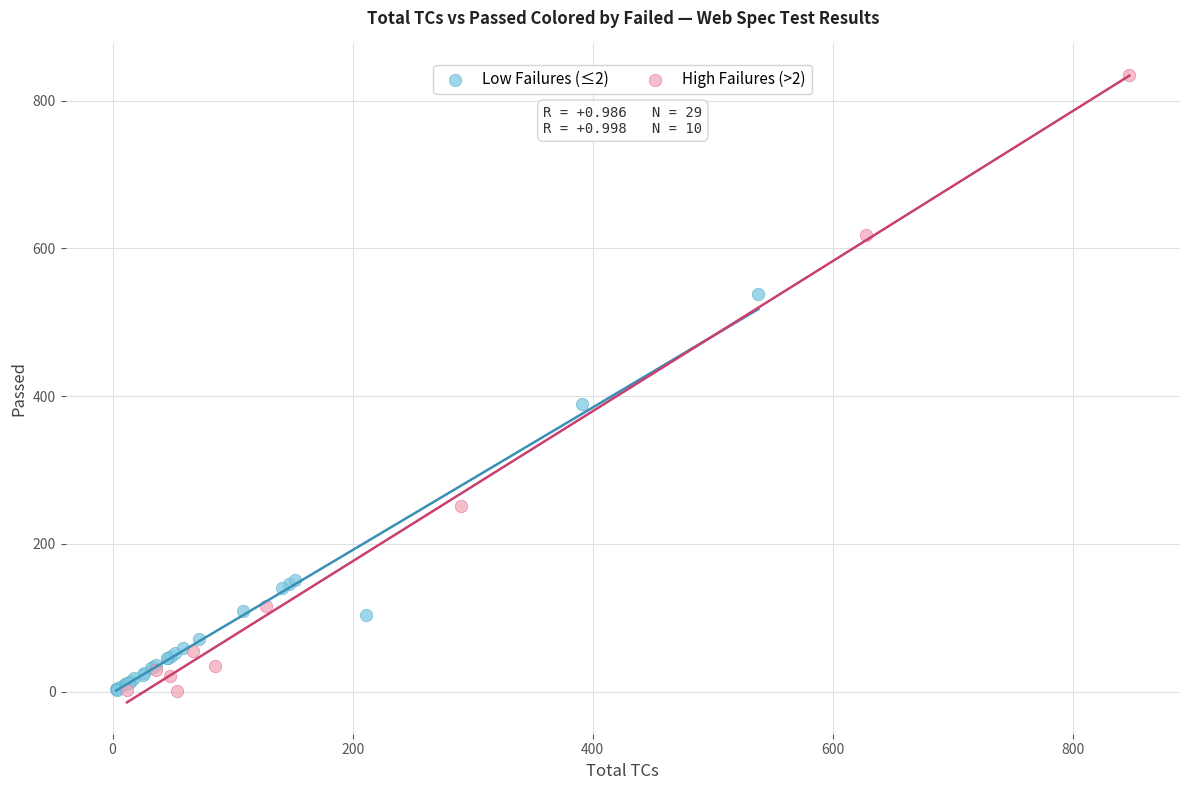

Which series reaches the maximum Y coordinate?

High Failures (>2)